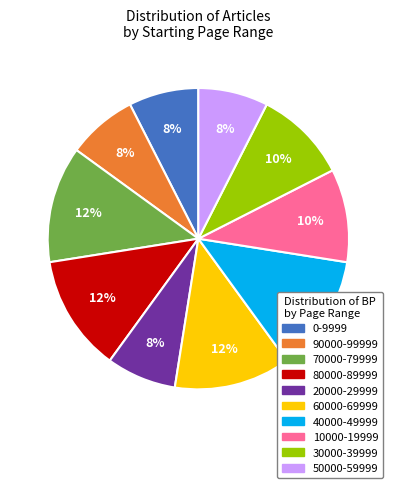

Is there a majority slice in this chart?

No